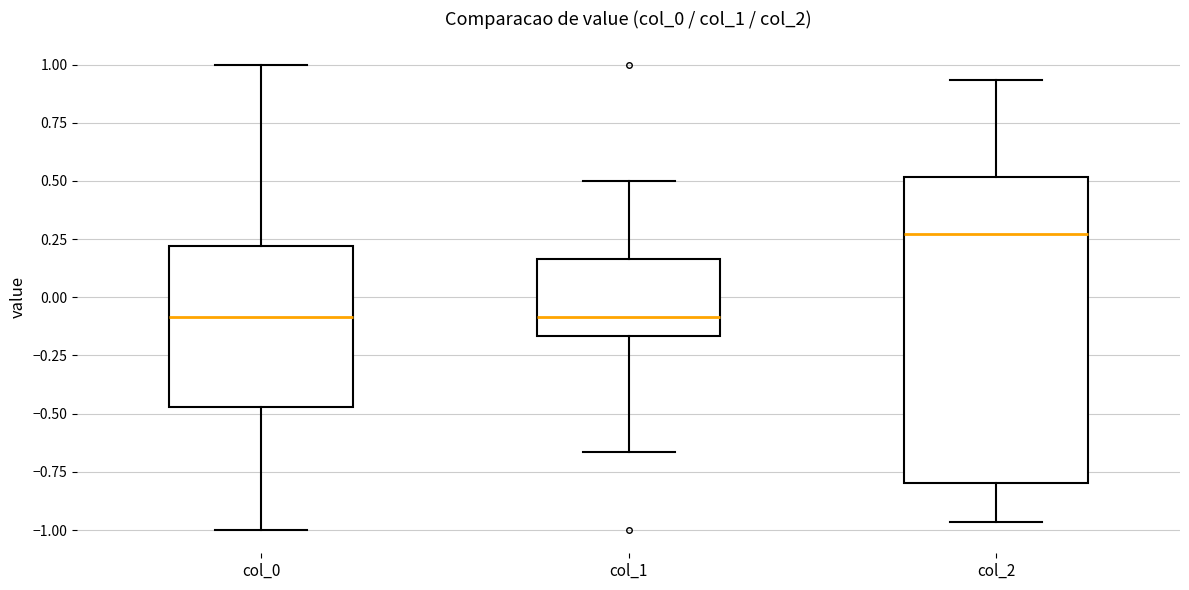

Comparing the boxes themselves (not the whiskers), which one is the tallest?

col_2